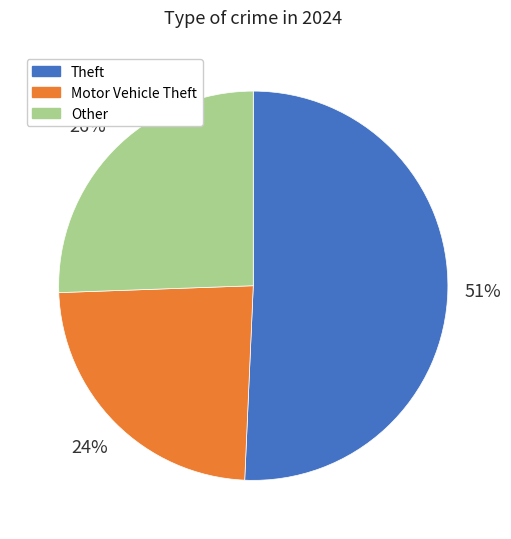

Does any single category account for the majority?

Yes